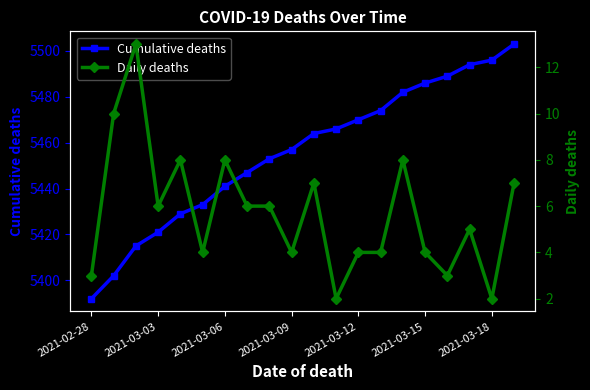

True or false: Daily deaths has a value of 7 at 19.

True